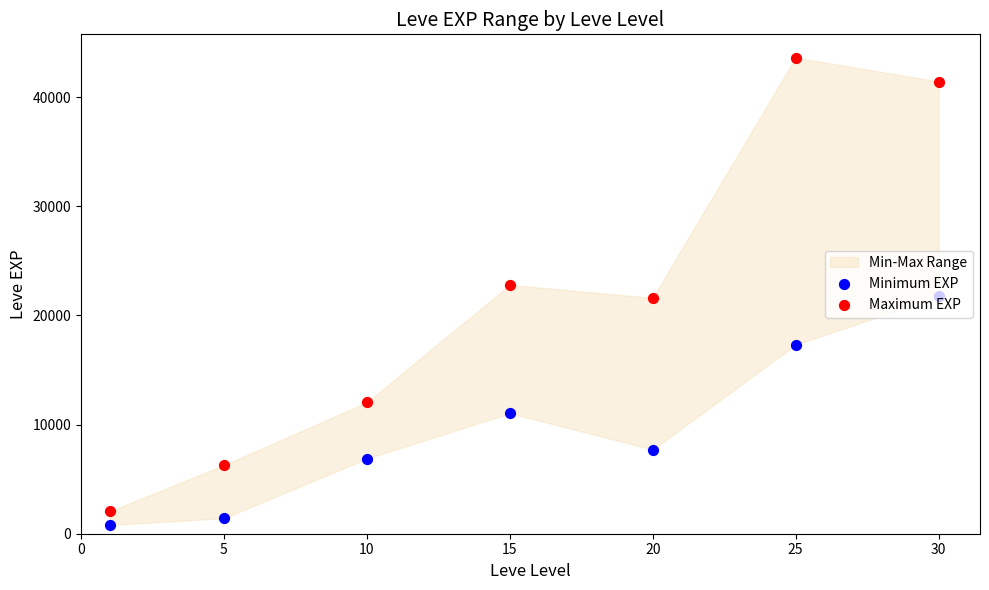

Is the value of Maximum EXP at 15 greater than the value of Minimum EXP at 0?

Yes